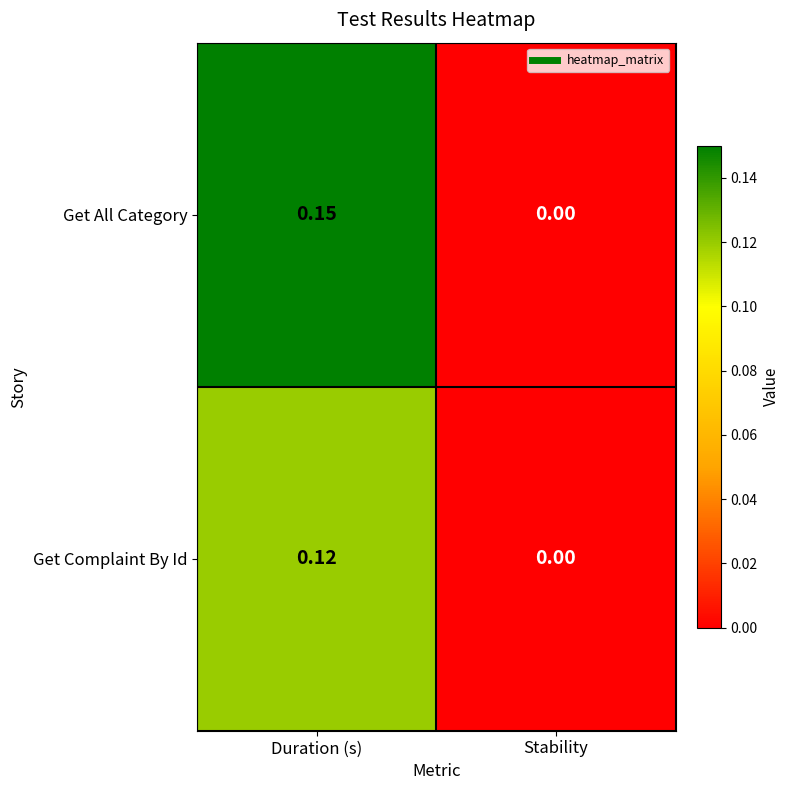

How many series are shown in this chart?

2